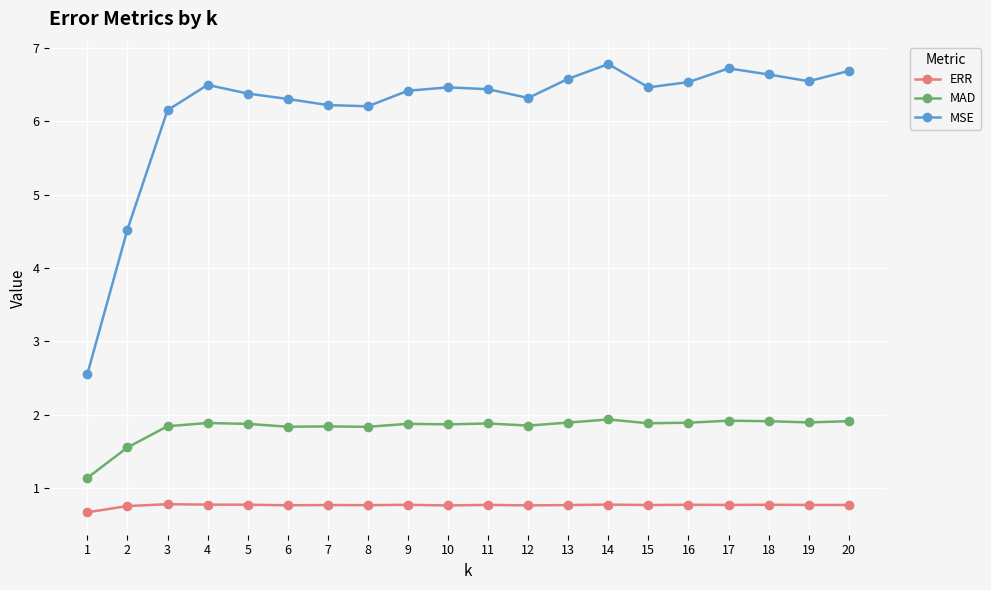

The value of MSE at 10 is 10.4. True or false?

False